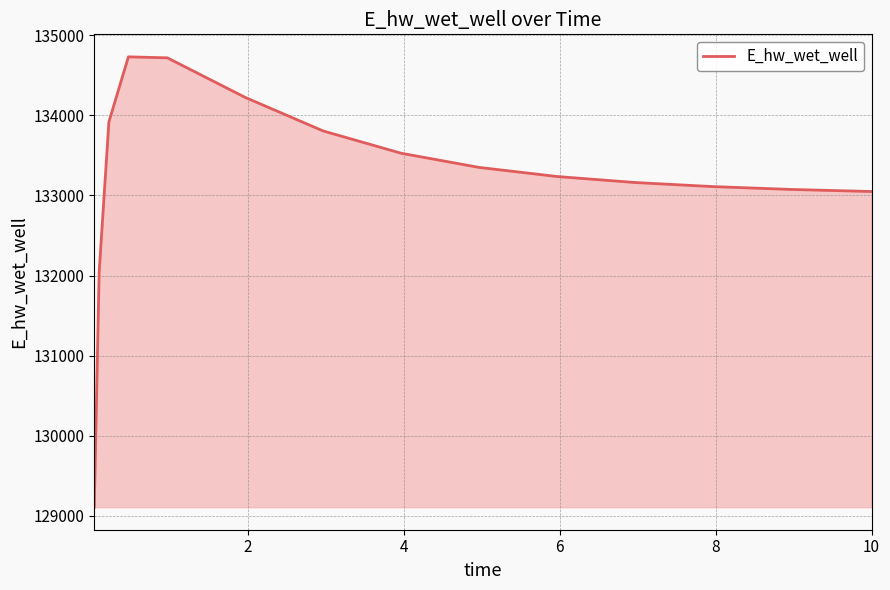

Count the number of values greater than 133236.

8